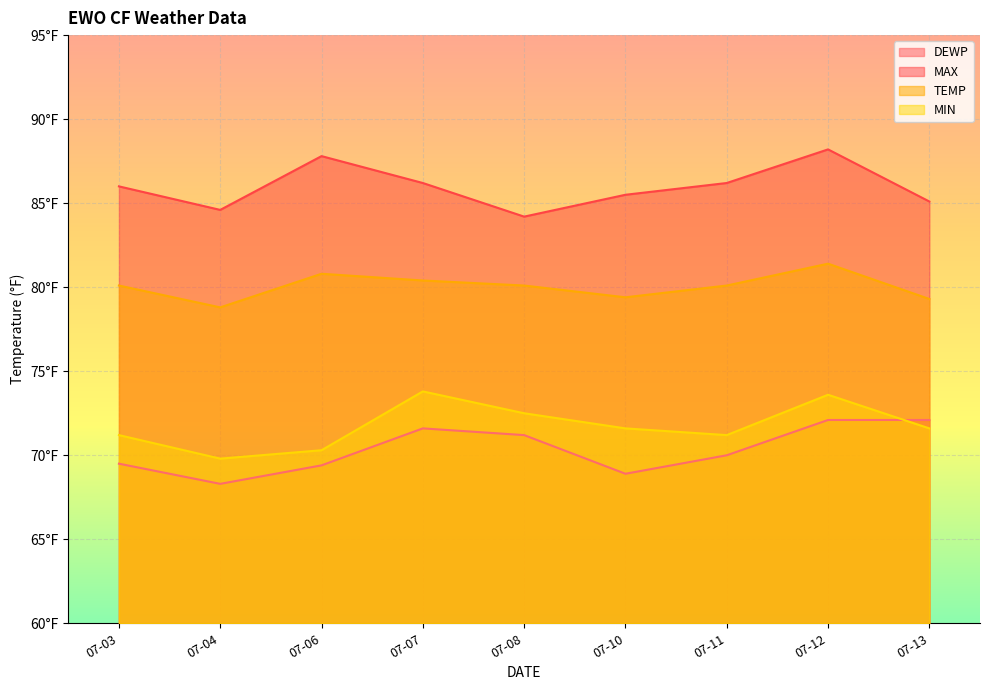

Where does the TEMP series first go above 80?

07-03